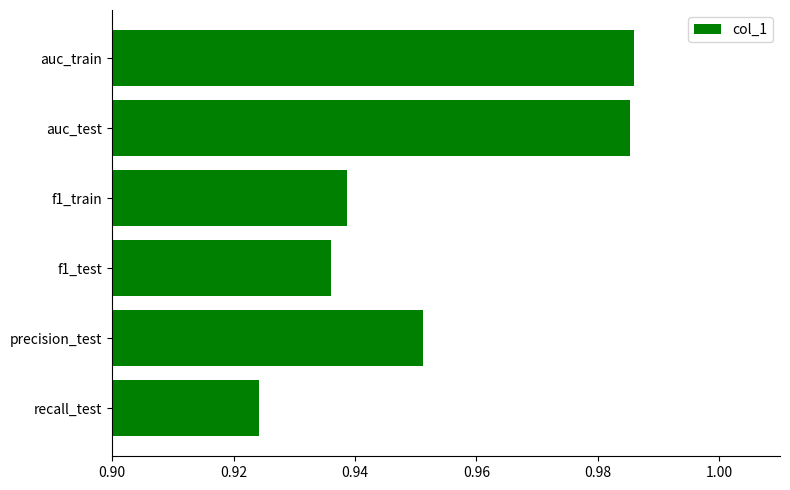

How many values are between 0 and 1?

6